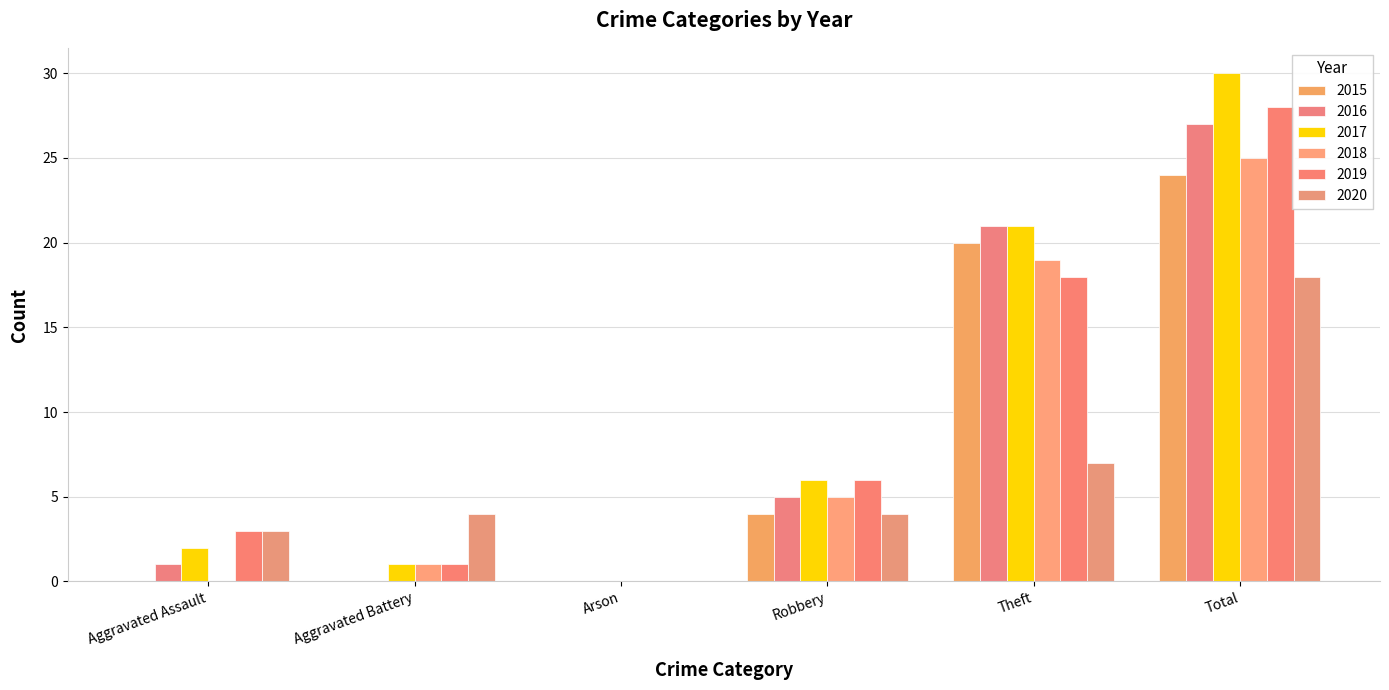

Which series has the widest spread of values?

2017